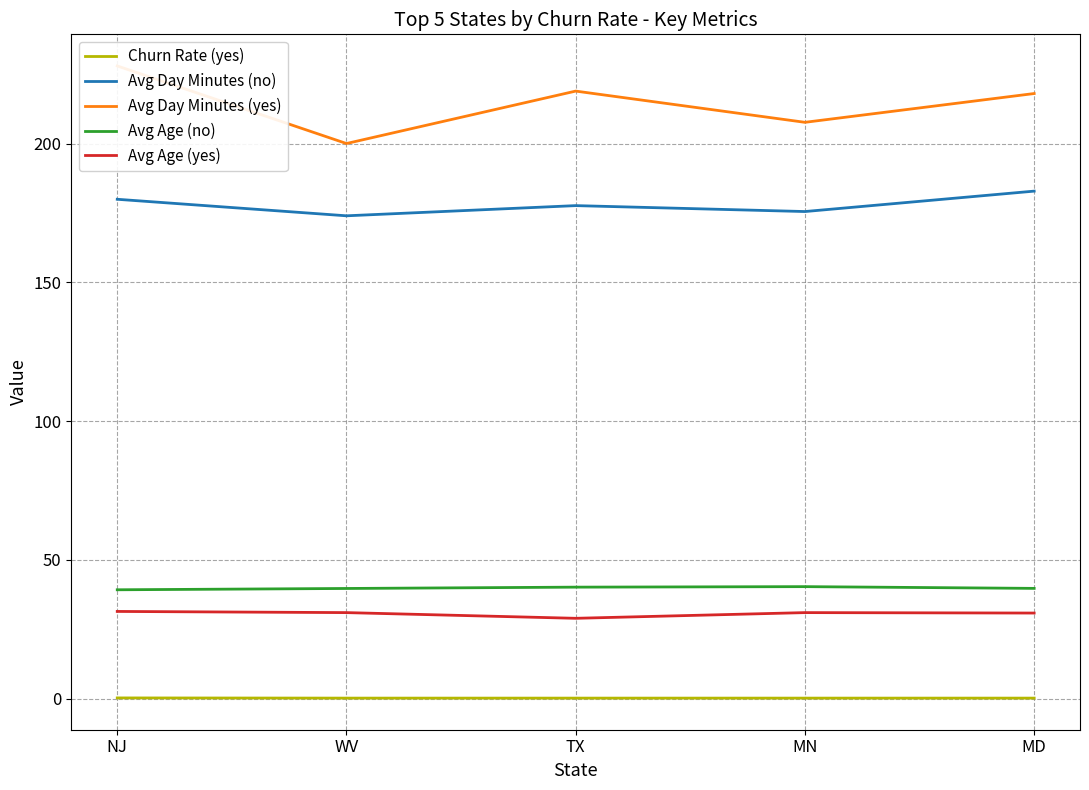

What is the difference between the Avg Day Minutes (no) values at MN and WV?

1.5